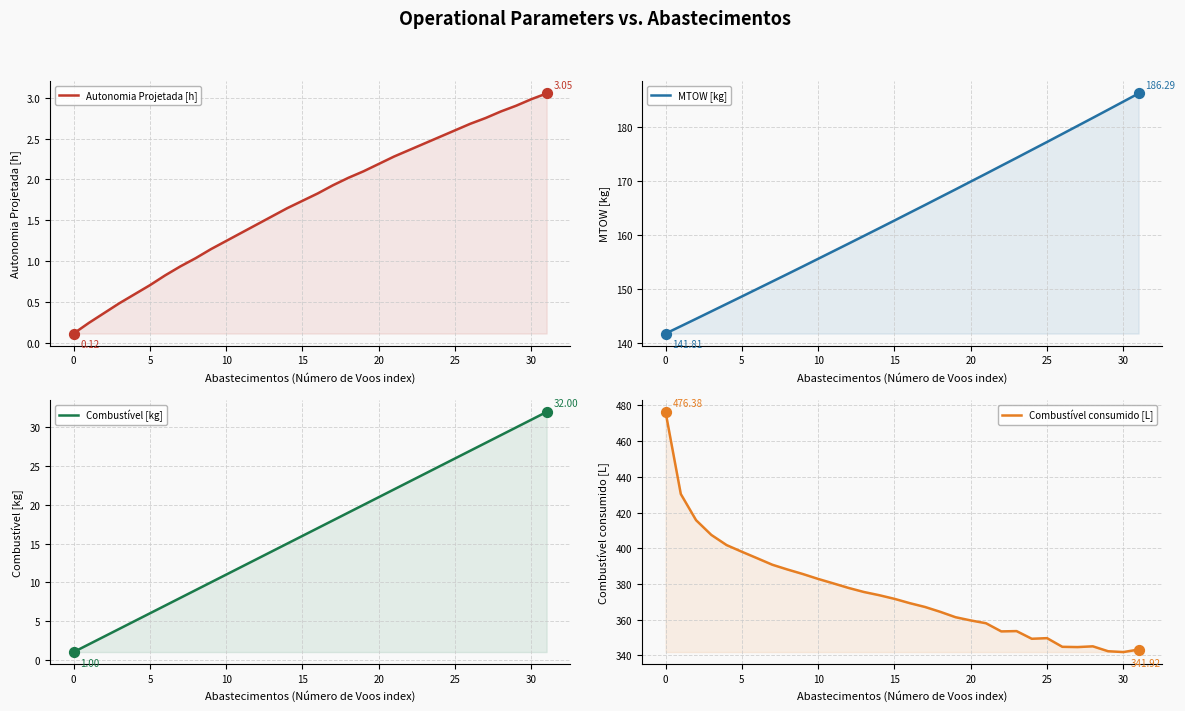

What are all the series names shown in the legend?

Autonomia Projetada [h], MTOW [kg], Combustível [kg], Combustível consumido [L]